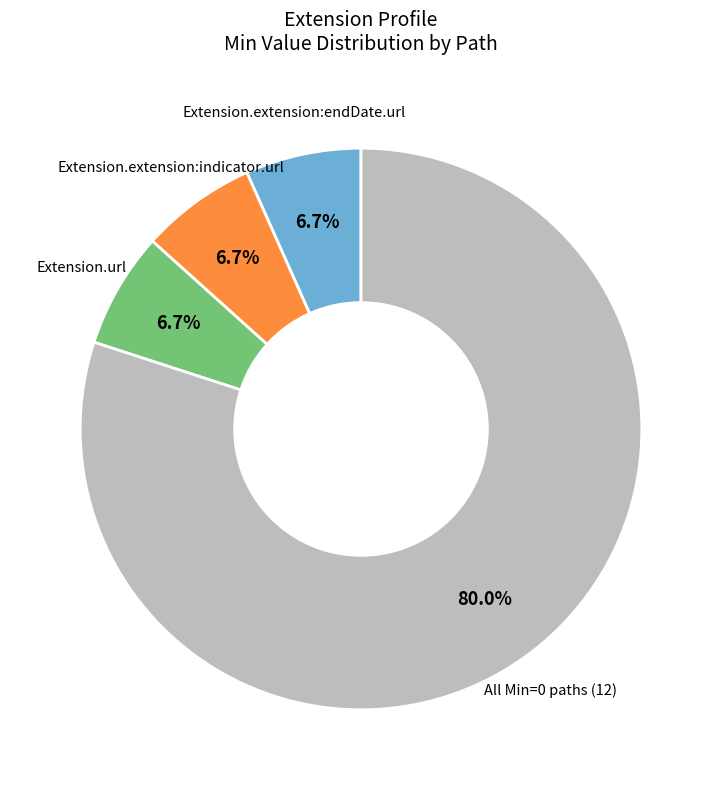

Is there any slice that represents more than half of the pie?

Yes